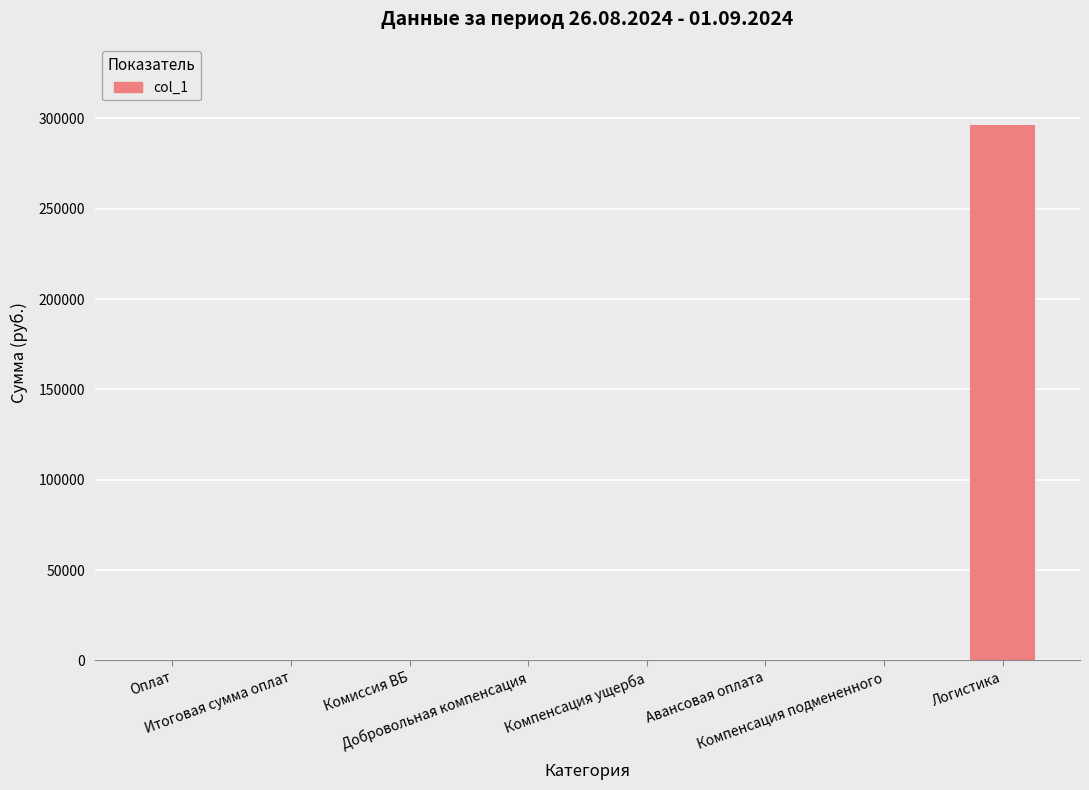

What is the sum of the values at Компенсация подмененного and Логистика?

296498.6